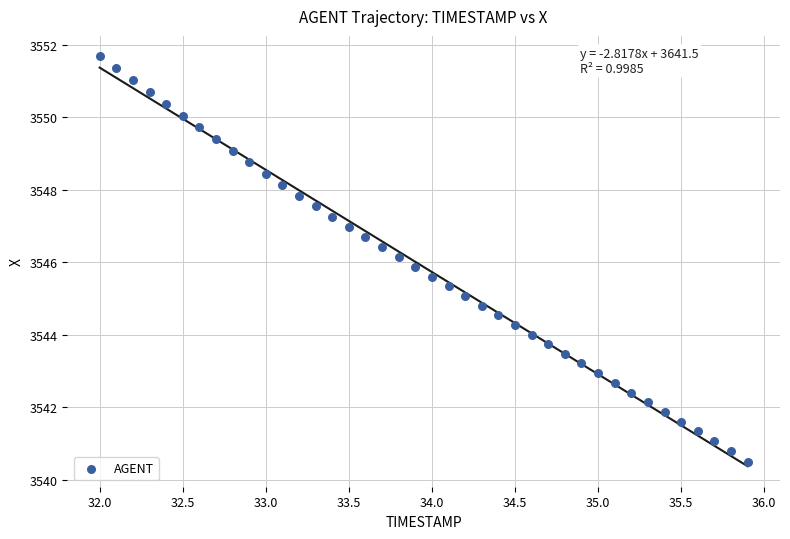

What is the range of Y values (max minus min)?

11.2